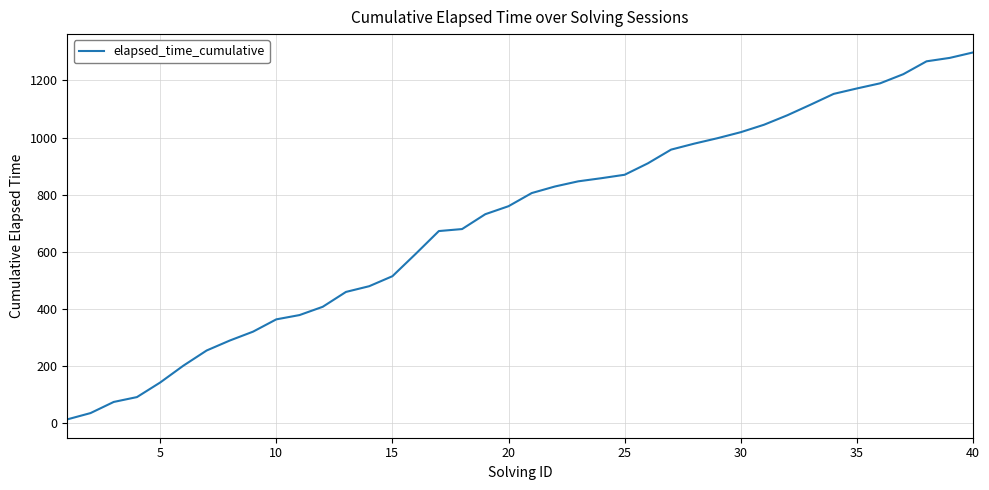

What is the maximum value shown in the chart?

1298